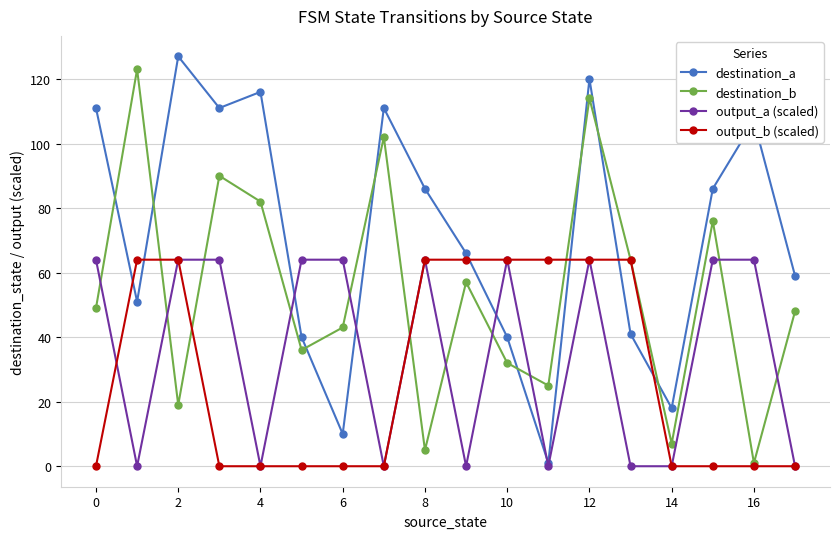

What are all the series names shown in the legend?

destination_a, destination_b, output_a (scaled), output_b (scaled)